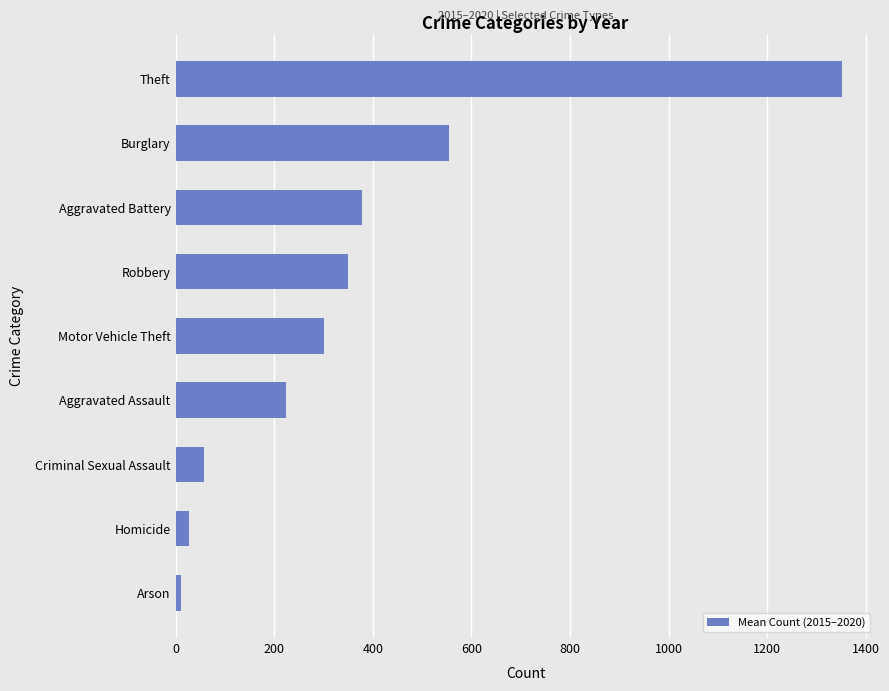

Between Theft and Burglary, which is larger?

Theft